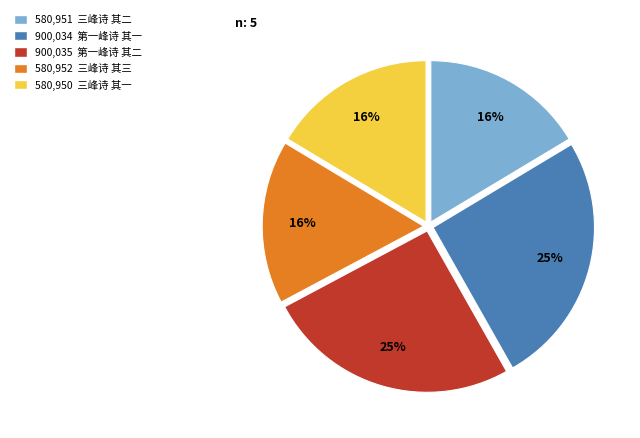

Is there a majority slice in this chart?

No